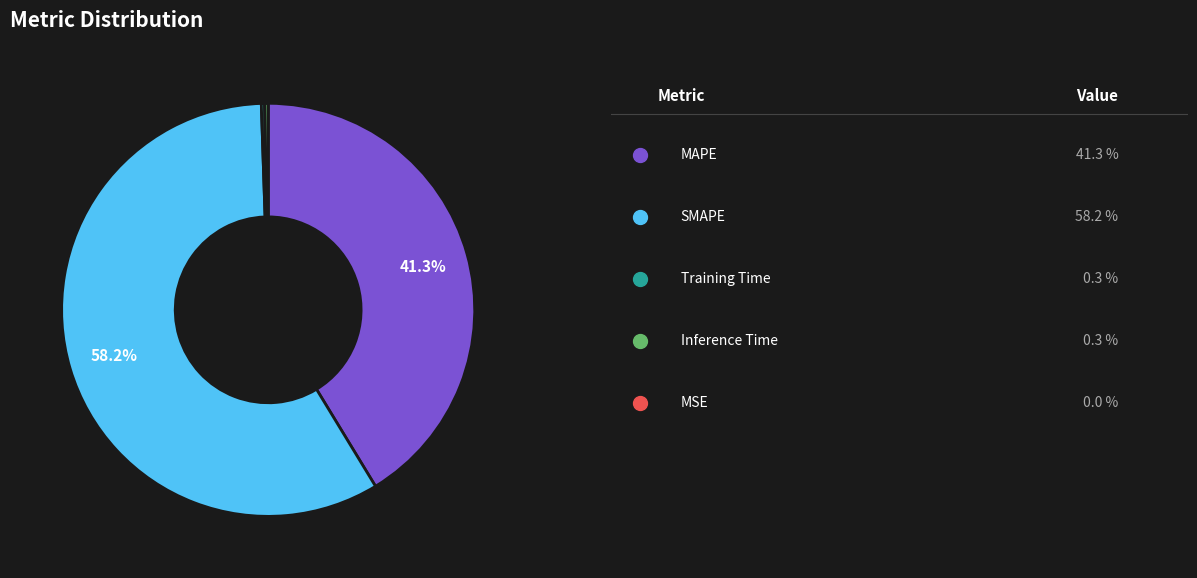

Is there any slice that represents more than half of the pie?

Yes